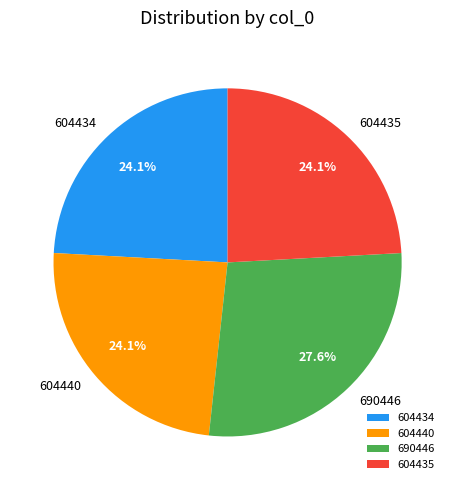

Does any single category account for the majority?

No